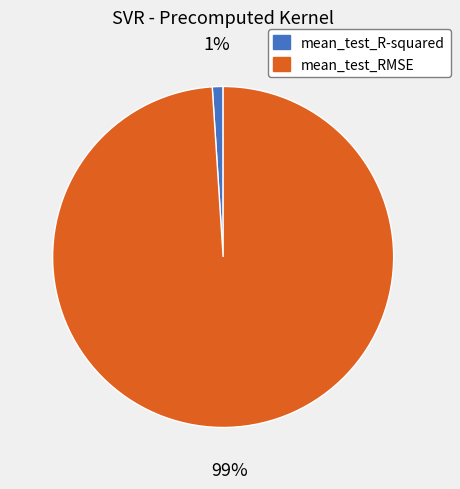

To the nearest percent, what portion does mean_test_RMSE represent?

99%